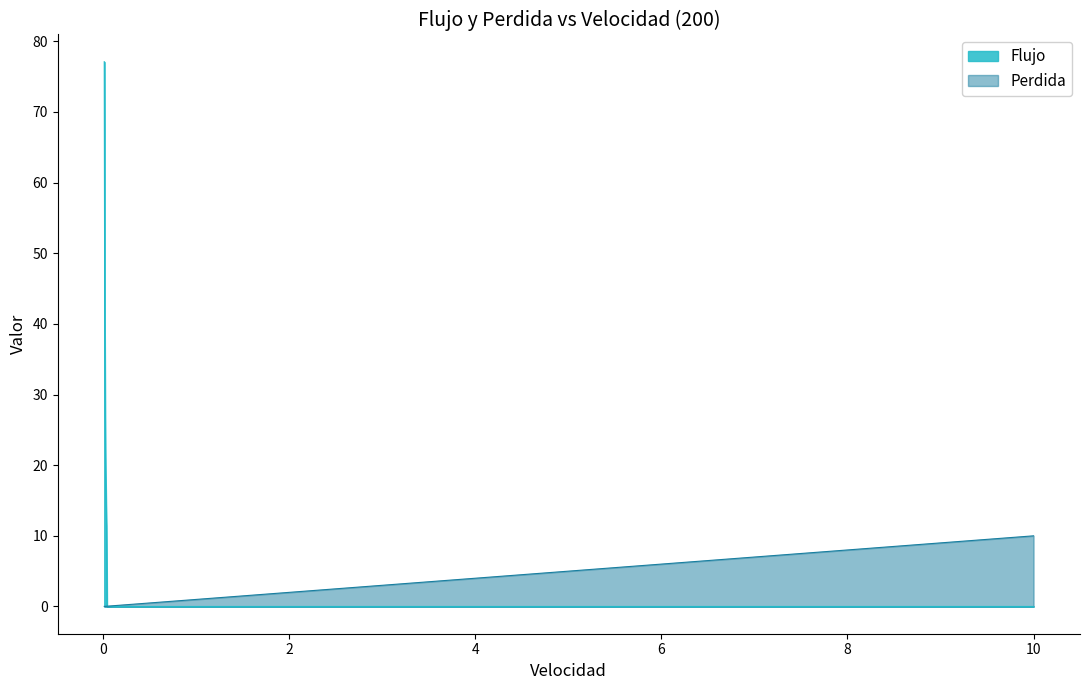

True or false: Perdida has more than 1 interior local peaks.

False